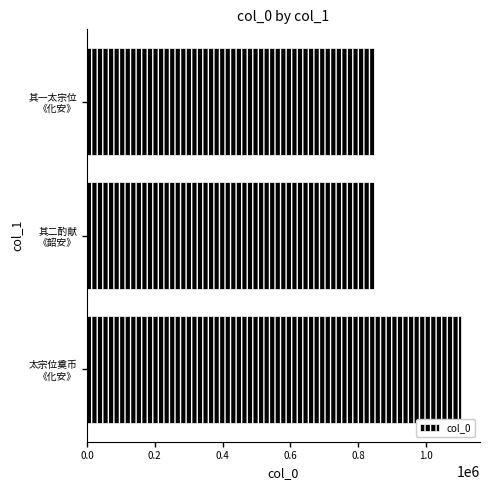

How many series are shown in this chart?

1